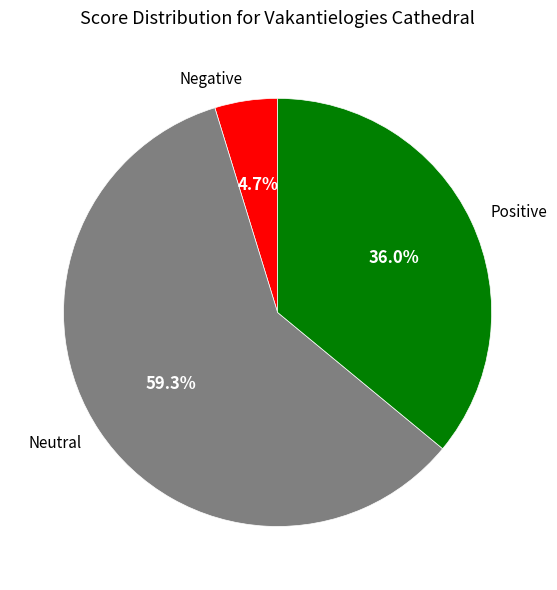

What percentage is NOT represented by Negative?

95.3%